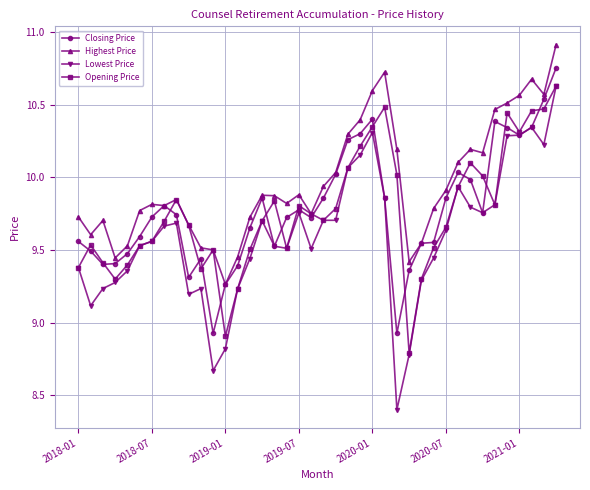

What is the minimum value shown in the chart?

8.4